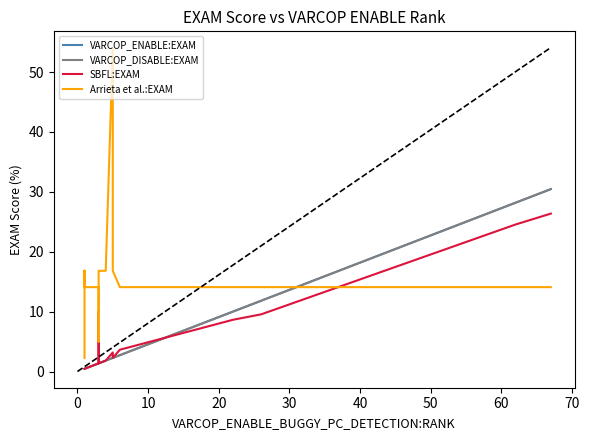

How many lines are shown in the chart?

4